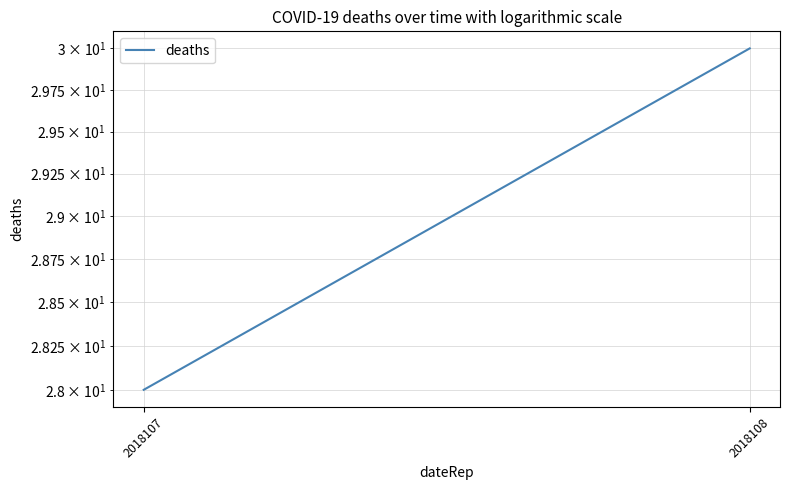

Reading left to right, transcribe all the data shown in this chart.

2018107=28	2018108=30